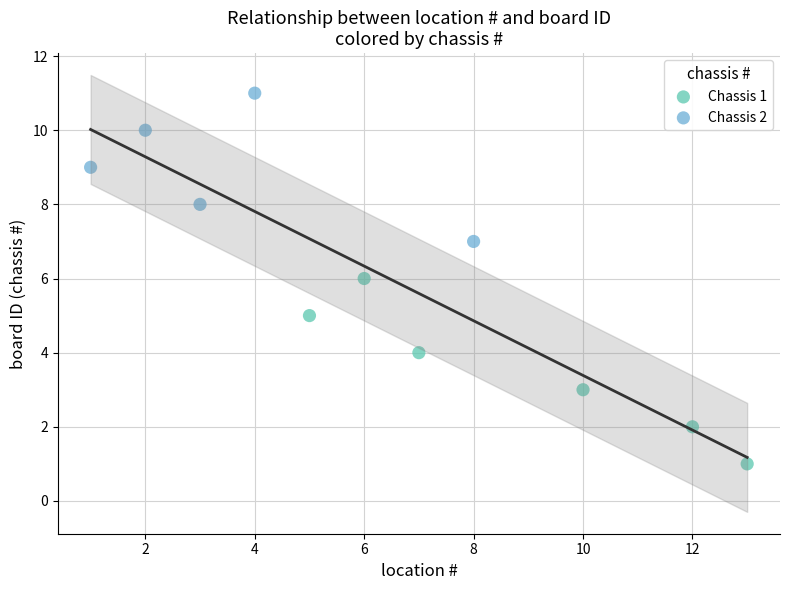

Which series reaches the maximum Y coordinate?

Chassis 2